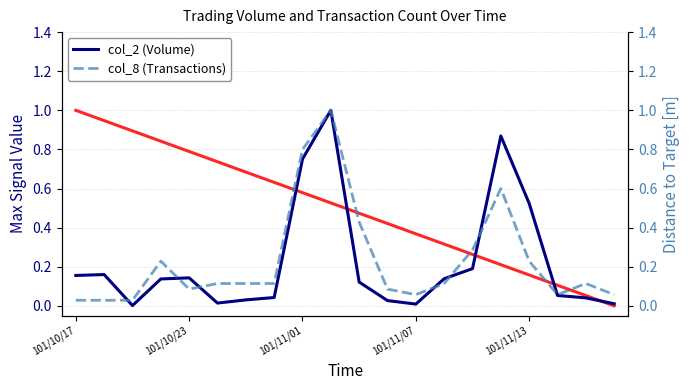

What is the average value of the Trend (red) series?

0.5